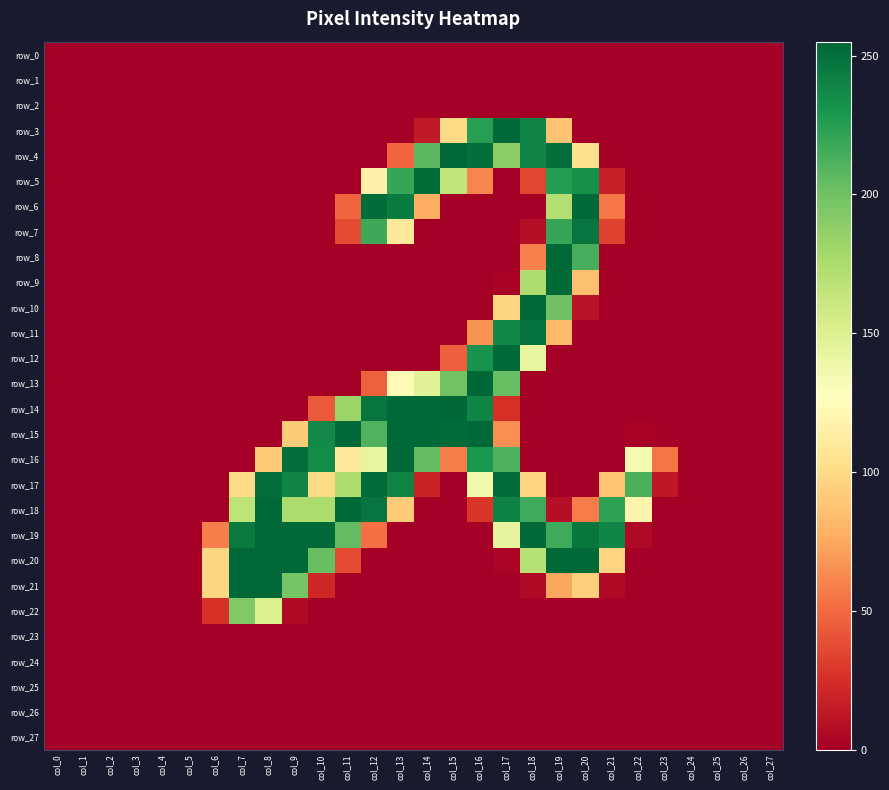

The value of row_17 at col_9 is 109. True or false?

False